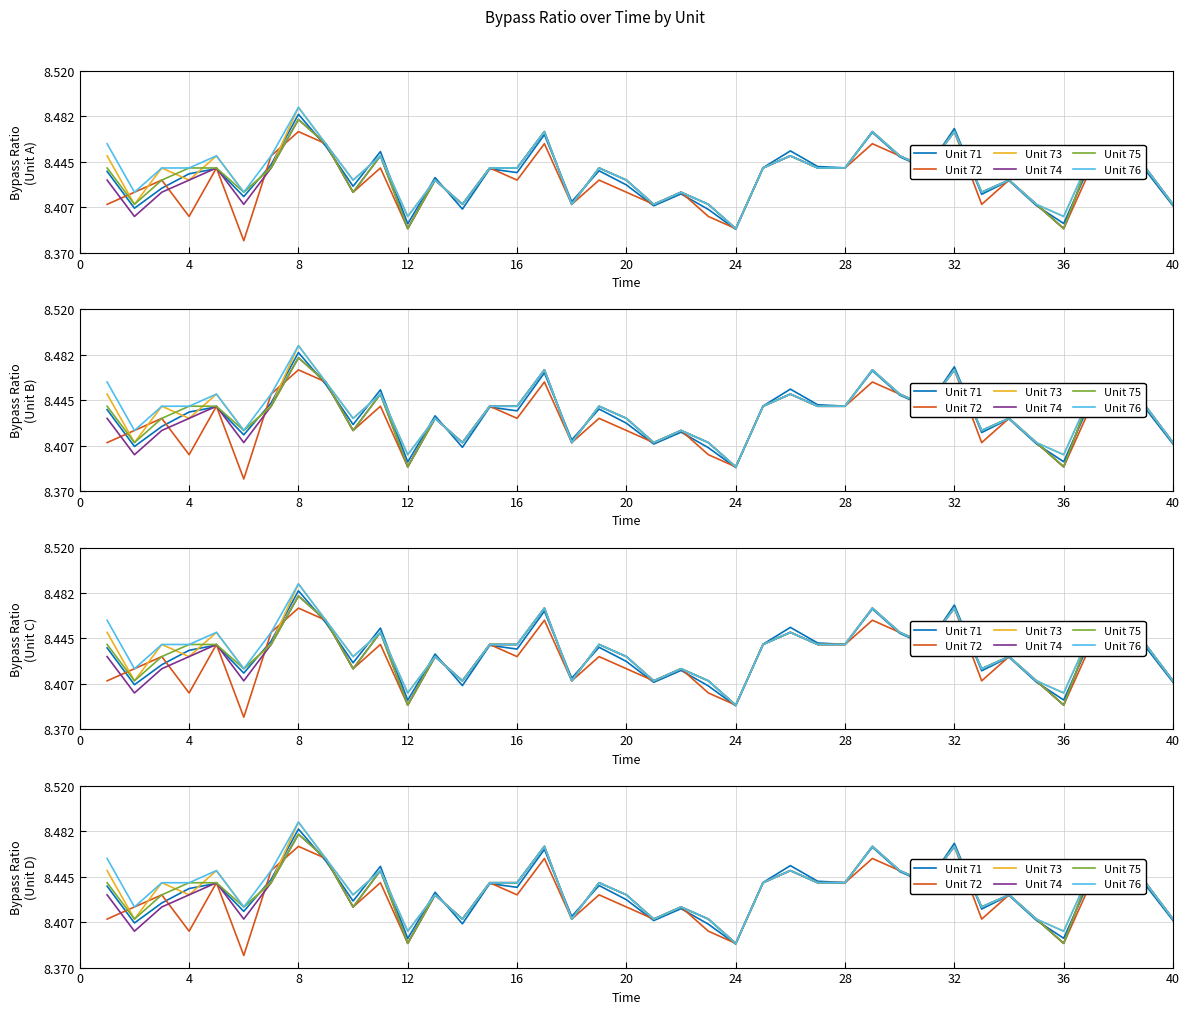

In Unit 72, how many points are higher than both neighbors (excluding endpoints)?

13